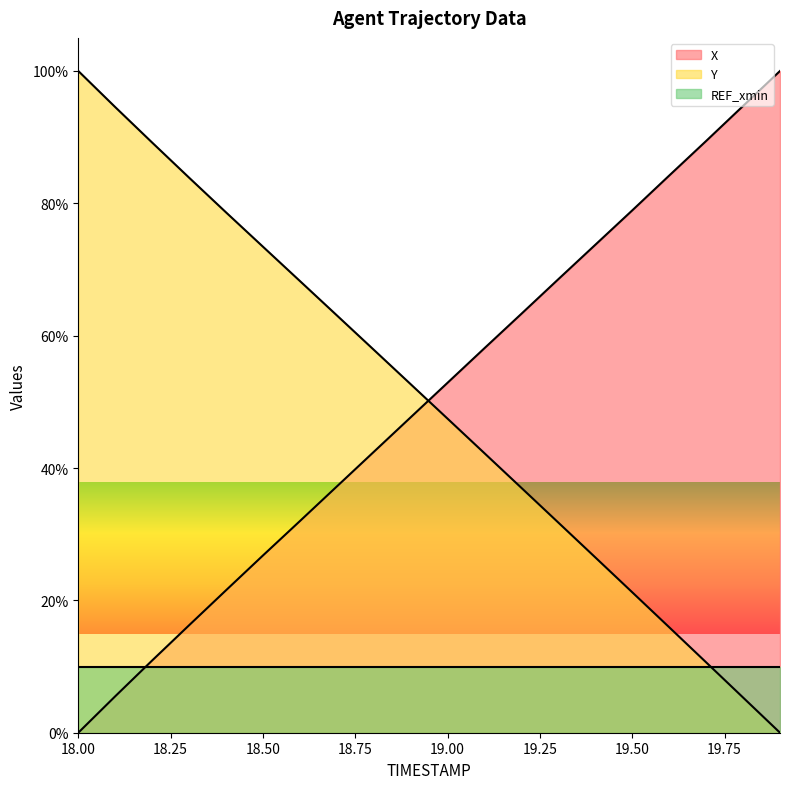

What is the sum of all X values?

1004.1